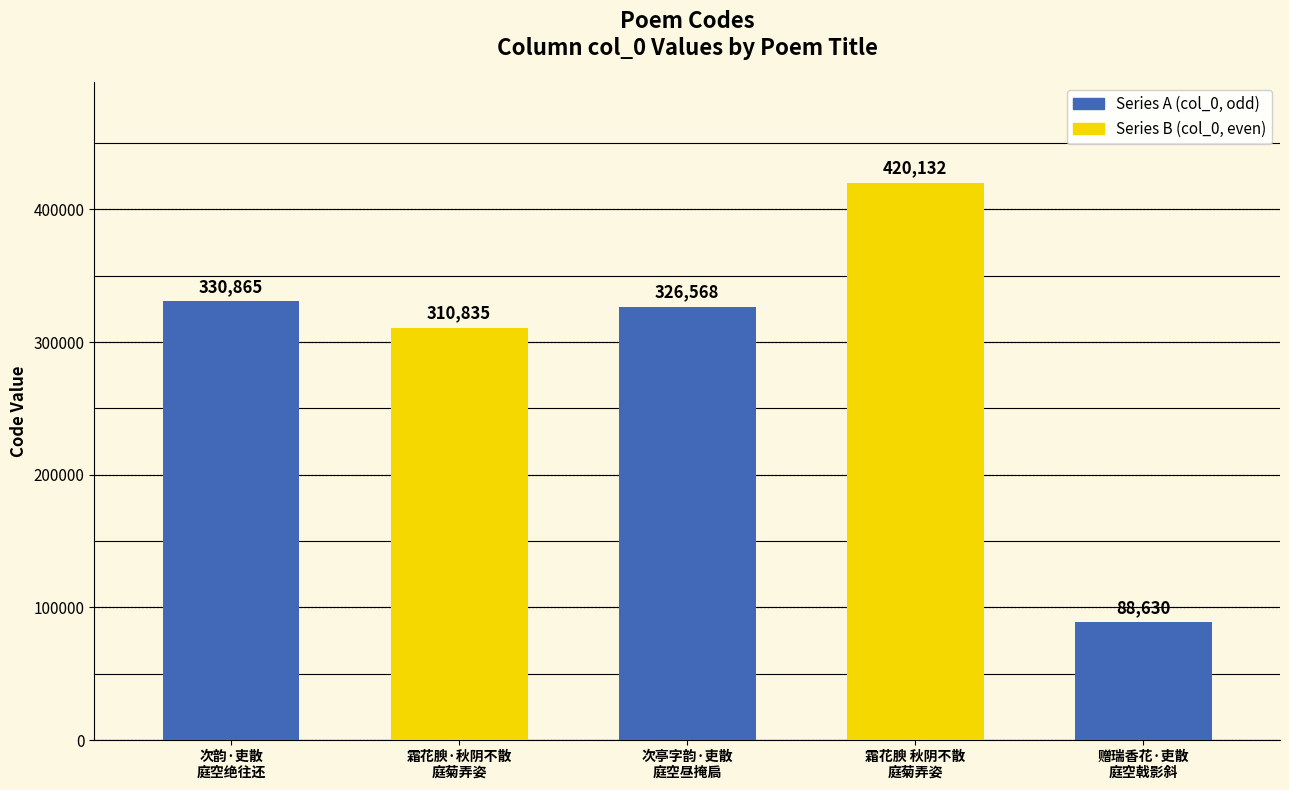

What is the difference between the values at 霜花腴·秋阴不散
庭菊弄姿 and 霜花腴 秋阴不散
庭菊弄姿?

109297